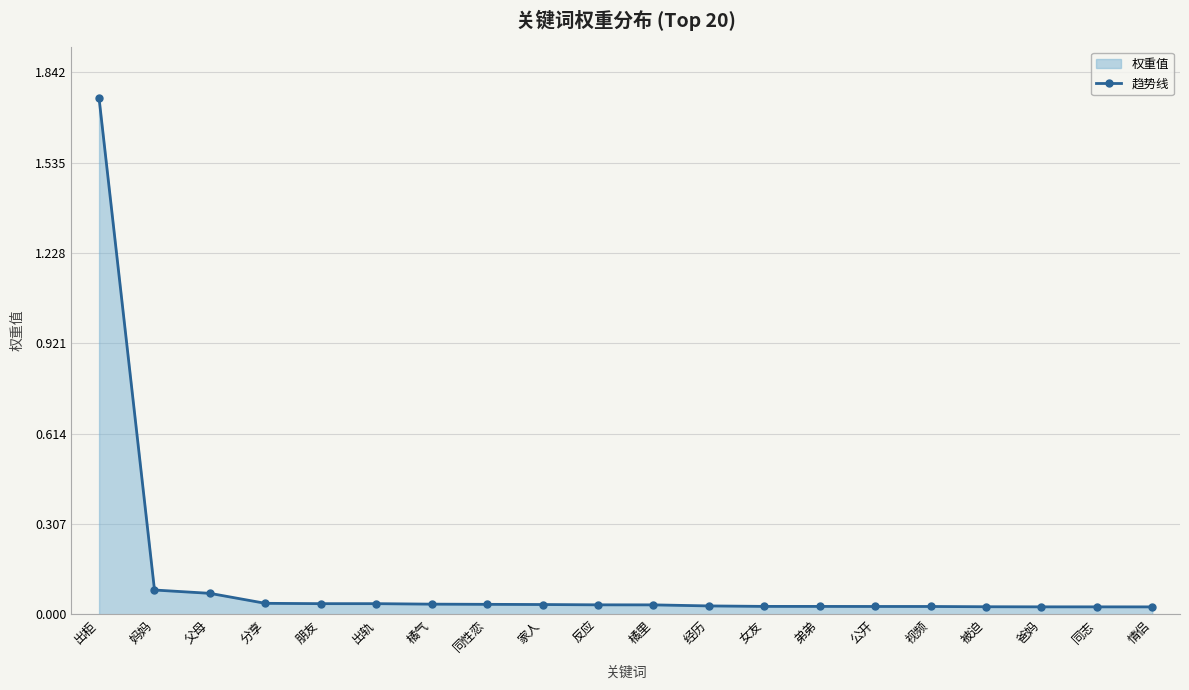

What is the label of the 10th point from the right?

橘里